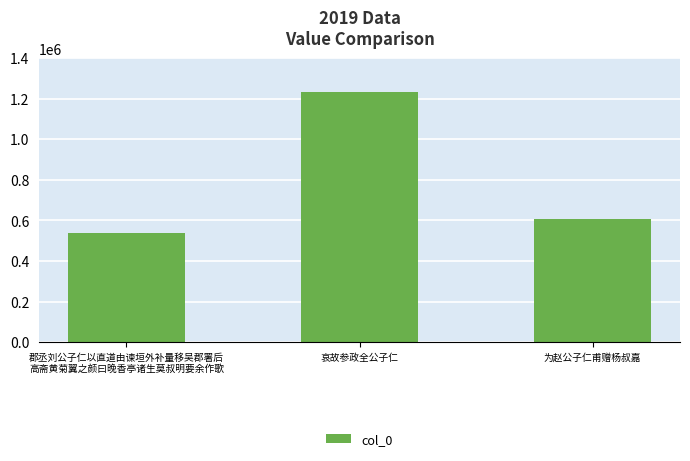

What is the ratio of the value at 郡丞刘公子仁以直道由谏垣外补量移吴郡署后
高斋黄菊翼之颜曰晚香亭诸生莫叔明要余作歌 to the value at 为赵公子仁甫赠杨叔嘉?

0.9